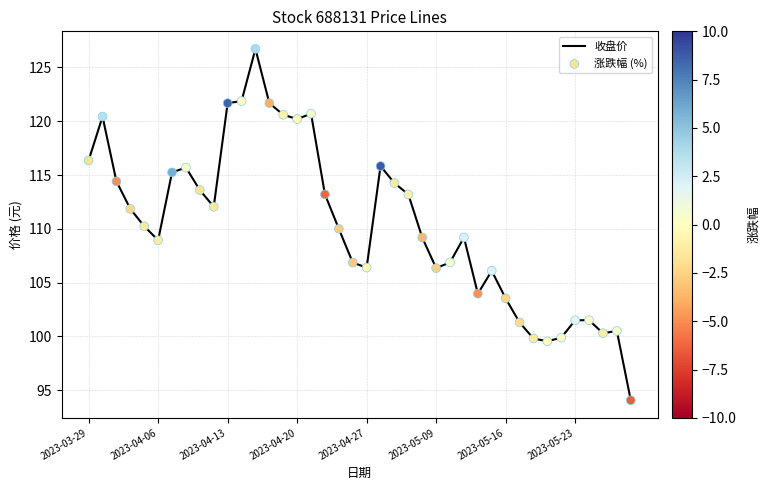

What is the greatest value displayed?

126.7